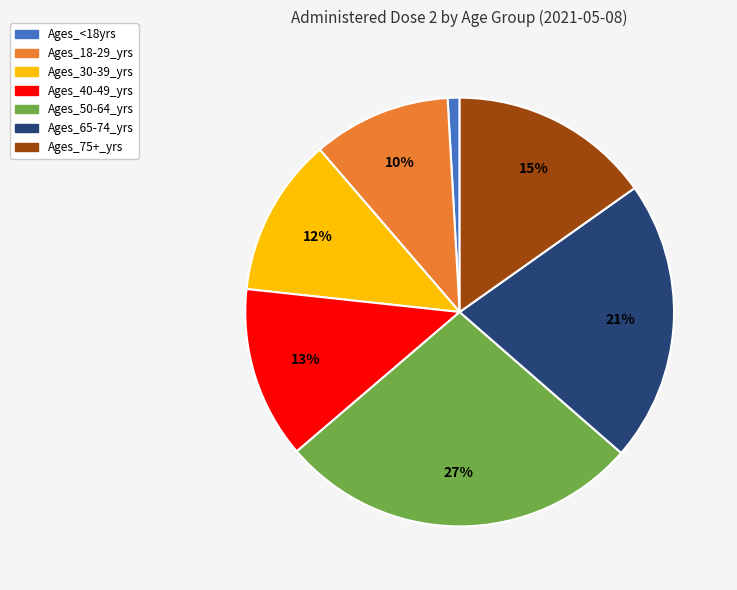

Is the sum of Ages_75+_yrs and Ages_65-74_yrs greater than half?

No